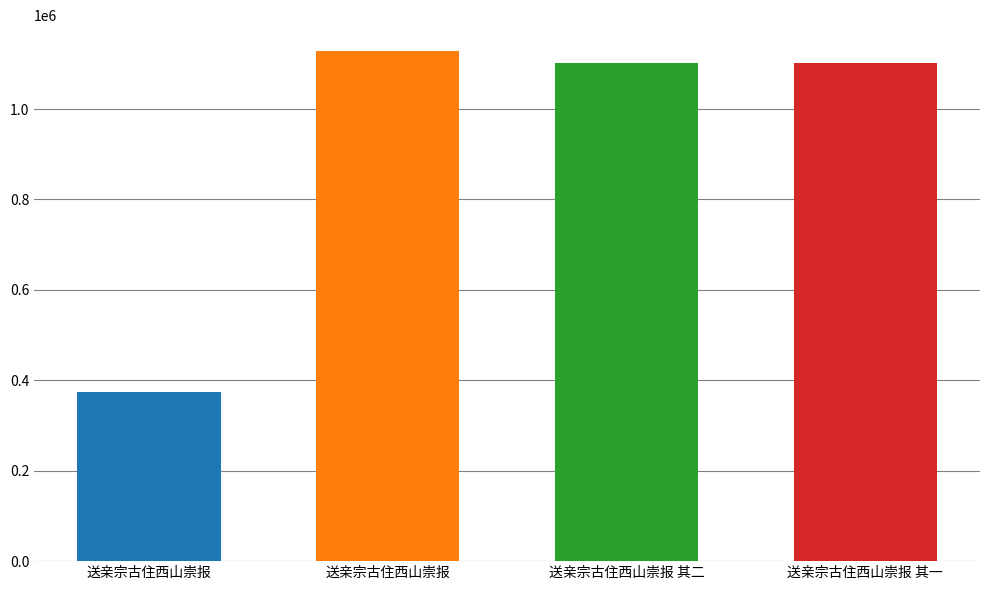

What is the average value?

926954